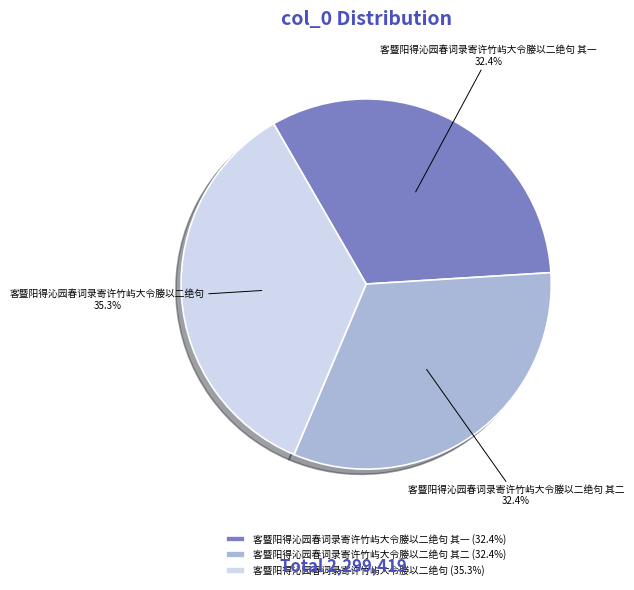

What is the largest slice in the pie chart?

客暨阳得沁园春词录寄许竹屿大令媵以二绝句